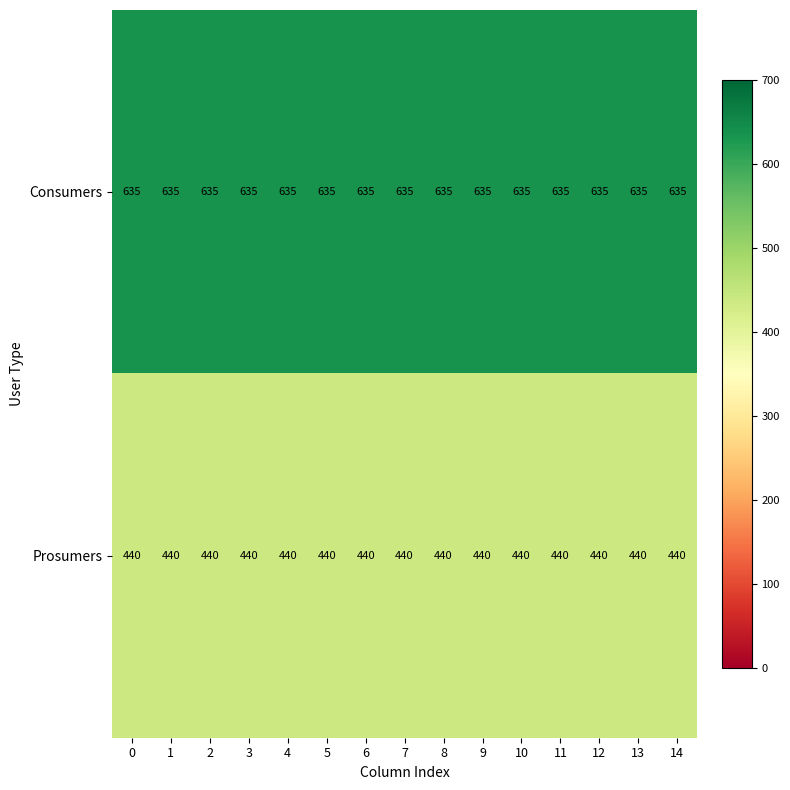

The Consumers series shows 433 at 12. True or false?

False